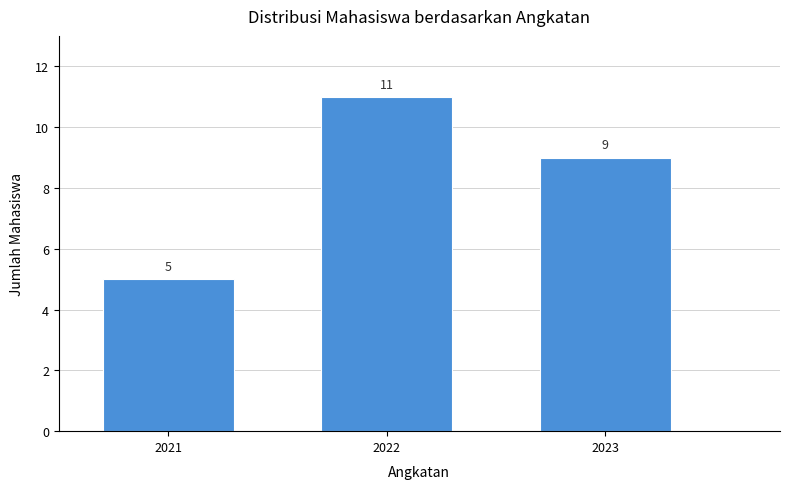

Reading left to right, transcribe all the data shown in this chart.

2021=5	2022=11	2023=9